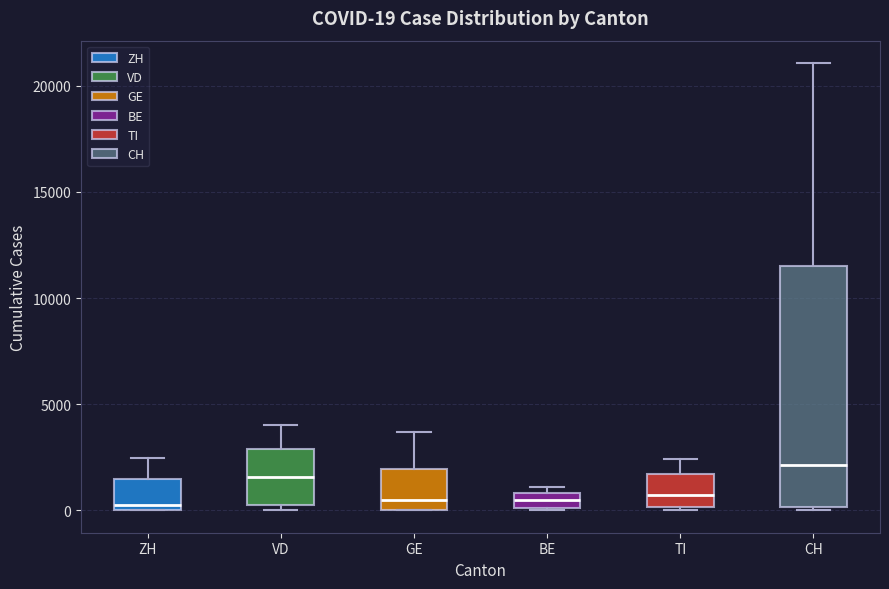

Which box is the tallest, from its lower edge to its upper edge?

CH